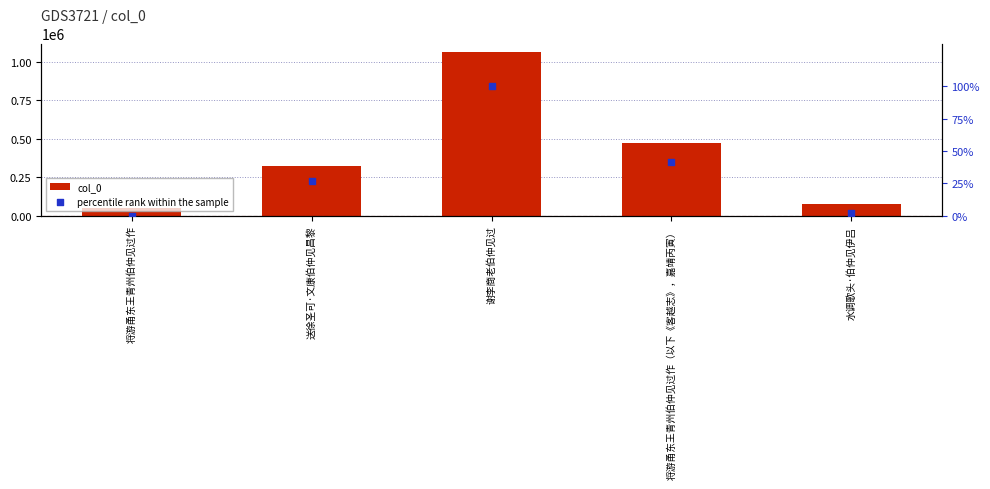

What is the total value across all series at 送徐圣可·文康伯仲见昌黎?

323972.0